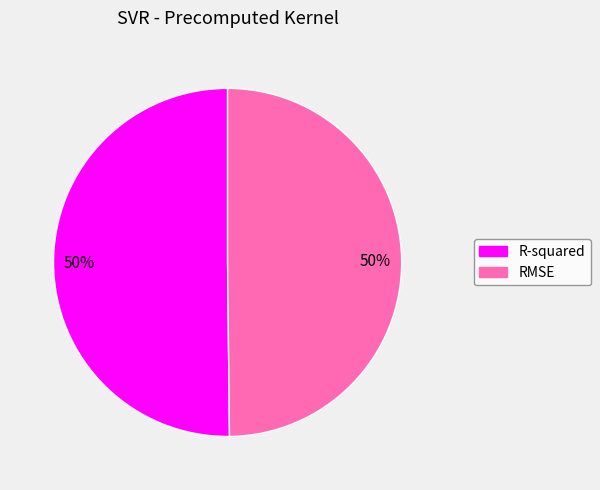

Do RMSE and R-squared together represent more than half of the pie?

Yes